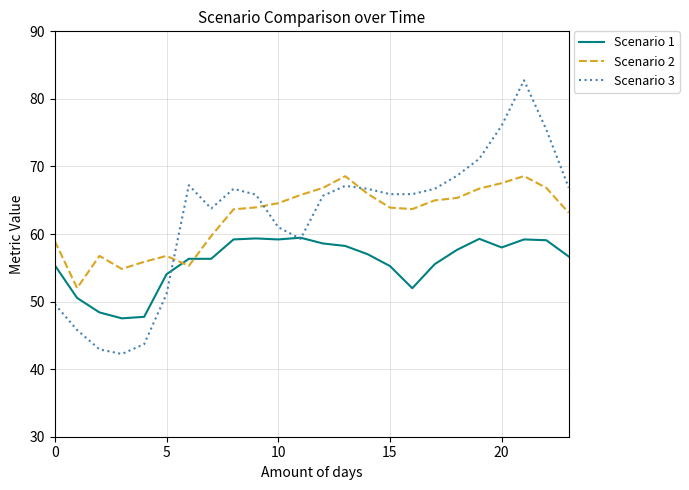

True or false: Scenario 3 has more than 2 points higher than both neighbors.

True